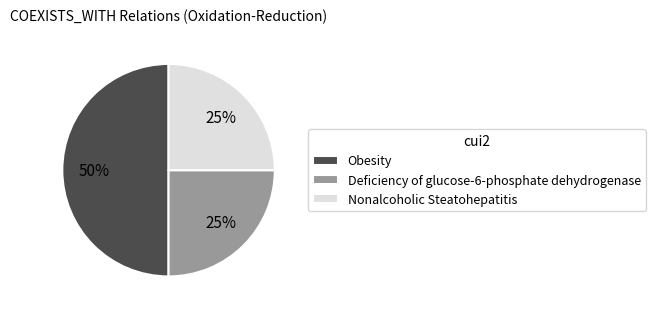

Which has a higher value, Obesity or Deficiency of glucose-6-phosphate dehydrogenase?

Obesity